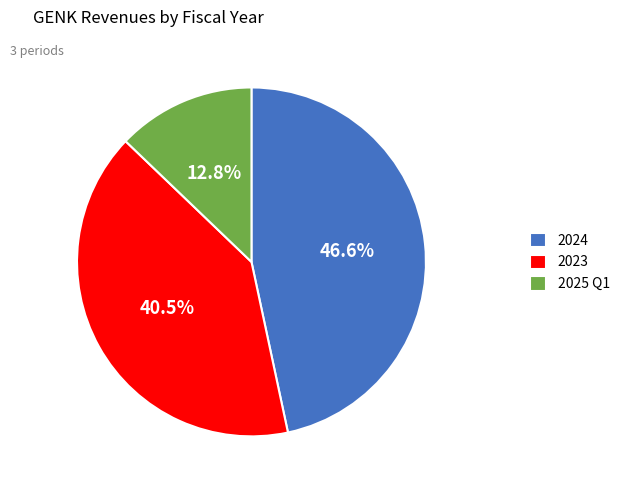

What is the total percentage of 2023 and 2024?

87.2%